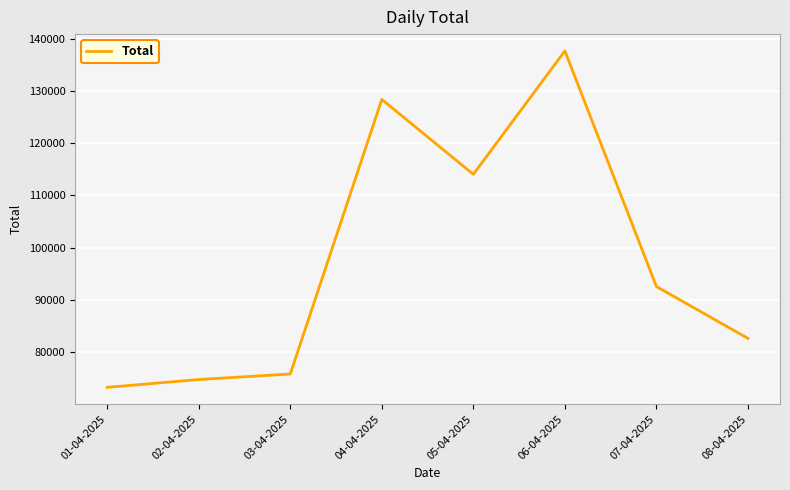

Reading left to right, transcribe all the data shown in this chart.

01-04-2025=73272	02-04-2025=74768	03-04-2025=75827	04-04-2025=128351	05-04-2025=114026	06-04-2025=137628	07-04-2025=92555	08-04-2025=82638